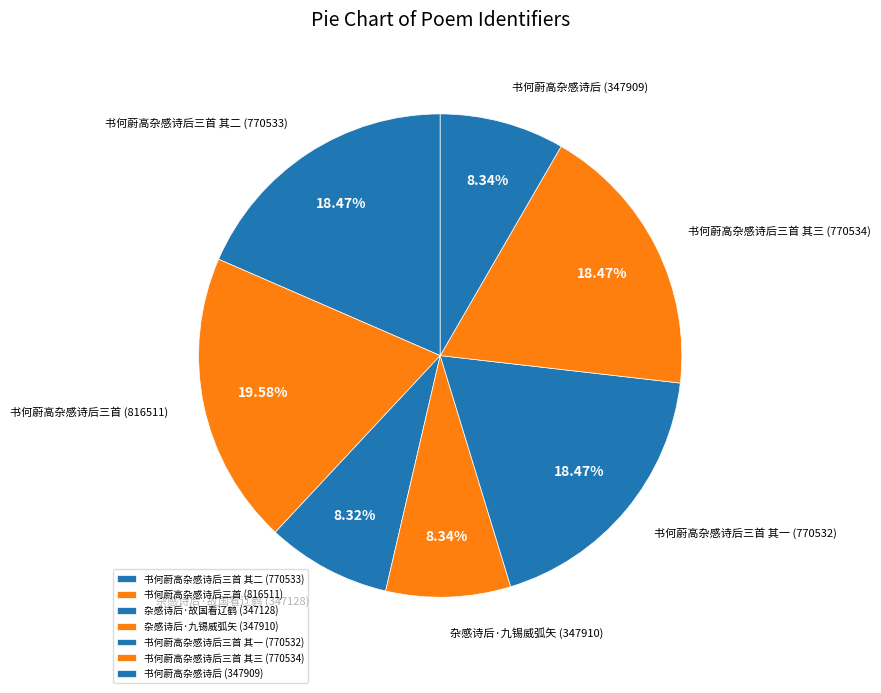

What is the ratio of the value at 杂感诗后·九锡威弧矢 (347910) to the value at 书何蔚高杂感诗后 (347909)?

1.0